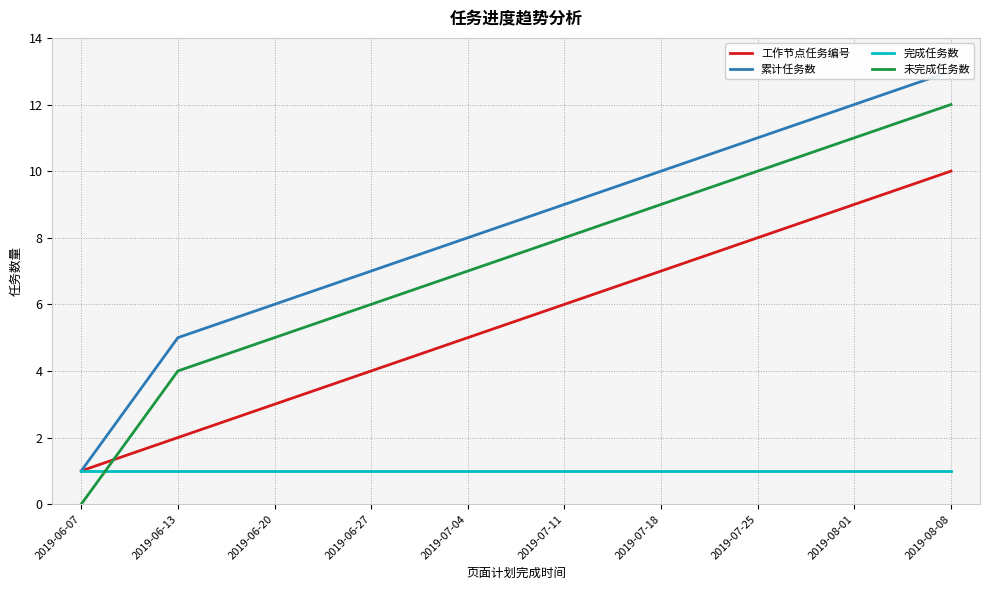

Which series has the largest total across all categories?

累计任务数